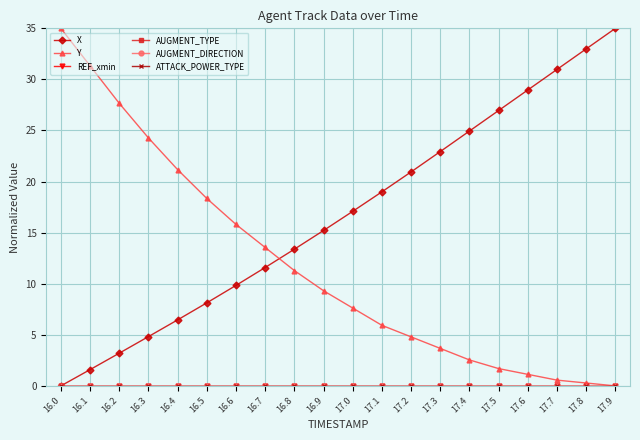

What is the value of the X point at the 9th from the left?

13.4